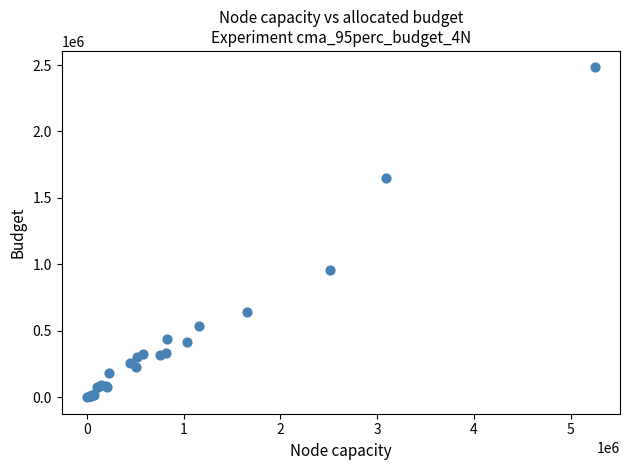

What Y value in the scatter plot is closest to 1241500?

957000